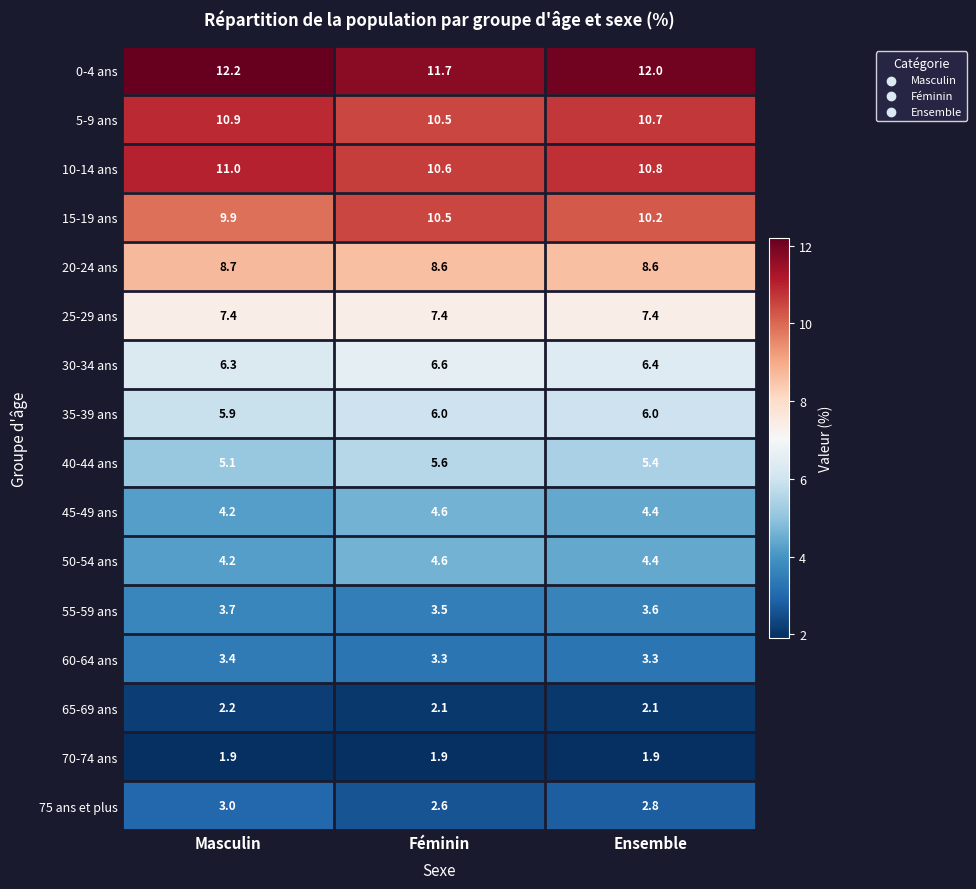

What is the minimum value shown in the chart?

1.9